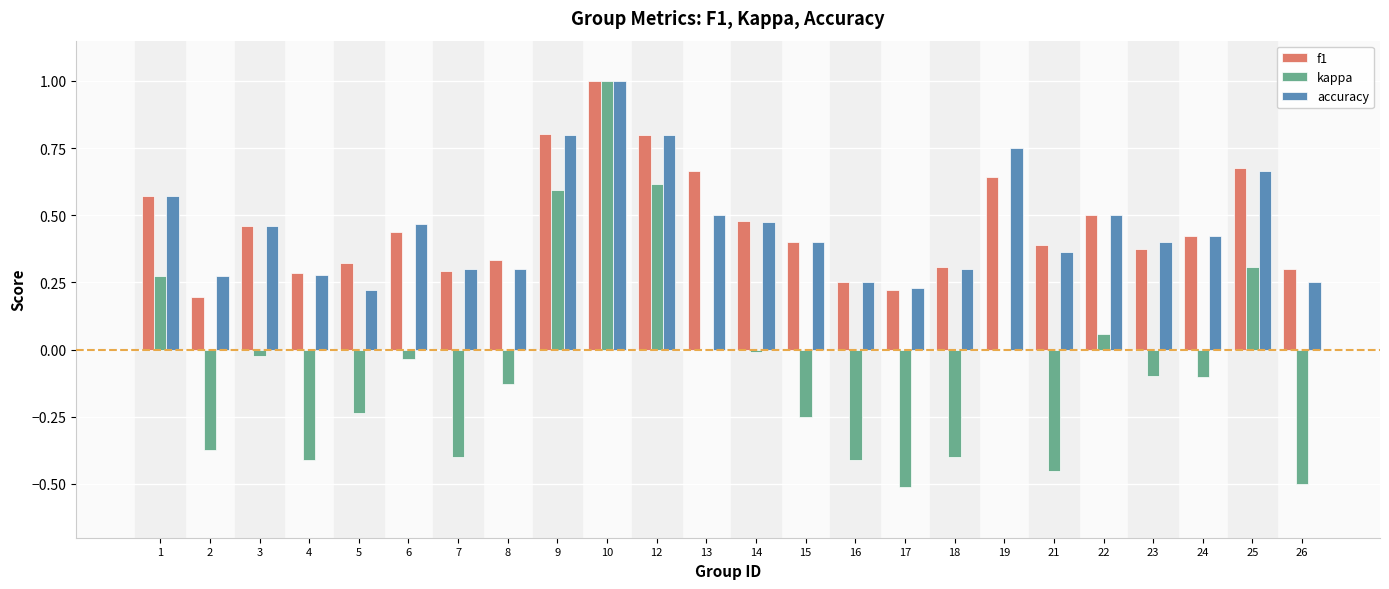

What is the sum of all f1 values?

11.1